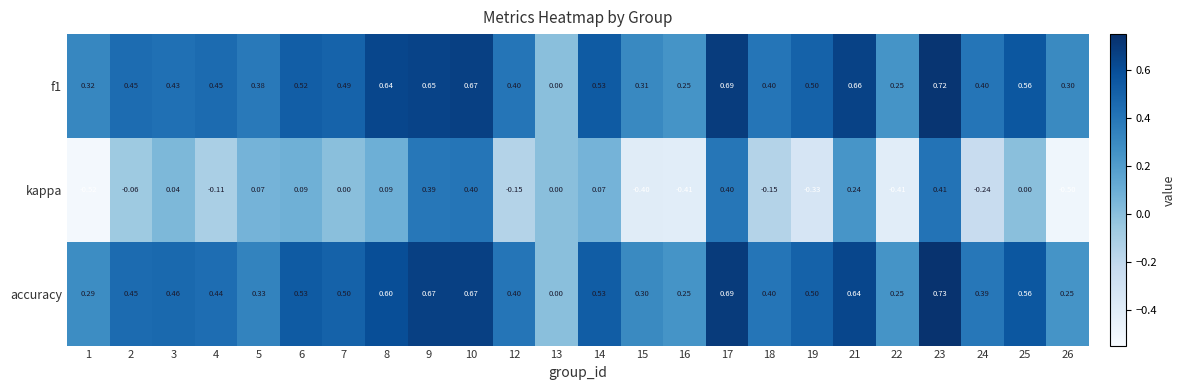

Is the value of accuracy at 8 greater than the value of kappa at 2?

Yes